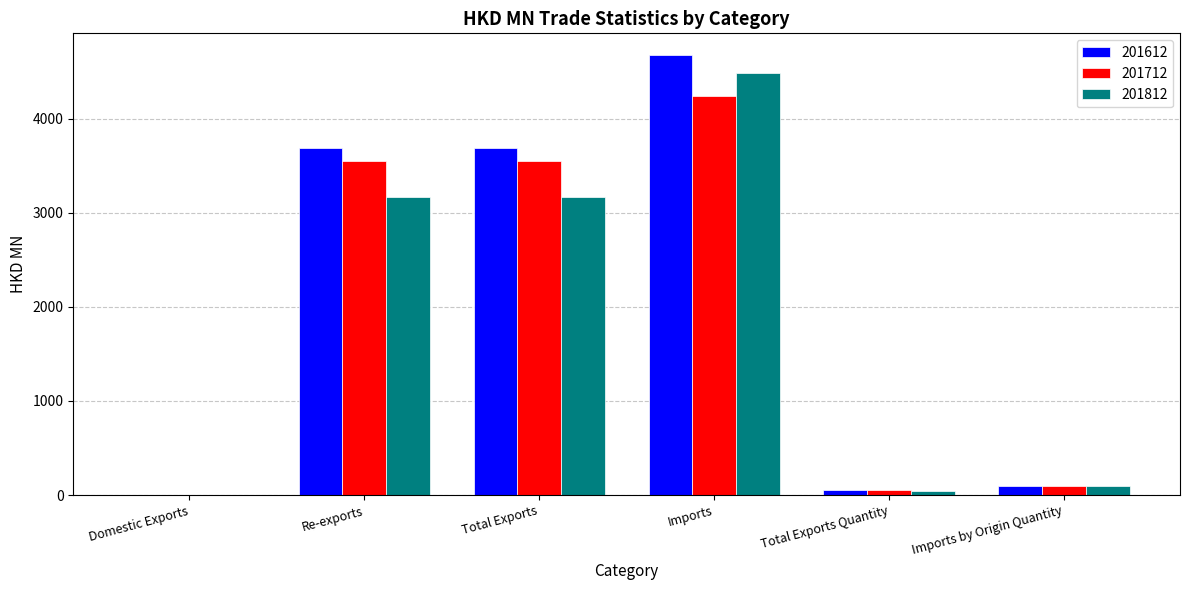

Between Imports and Imports by Origin Quantity, which series saw the biggest shift?

201612